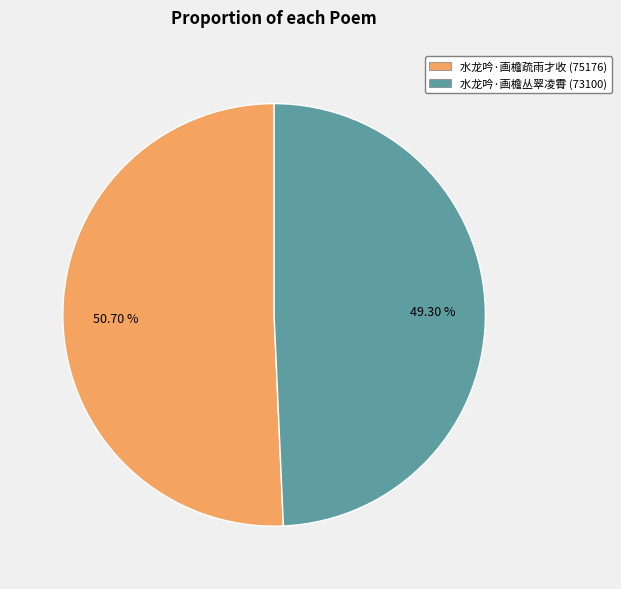

What is the total percentage of 水龙吟·画檐丛翠凌霄 and 水龙吟·画檐疏雨才收?

100.0%